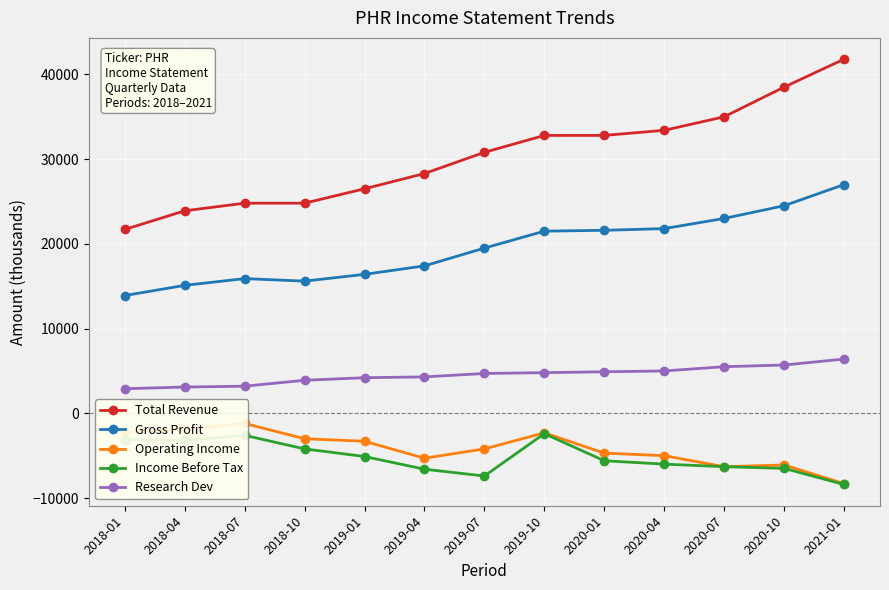

Where is the first local maximum for Gross Profit?

2018-07